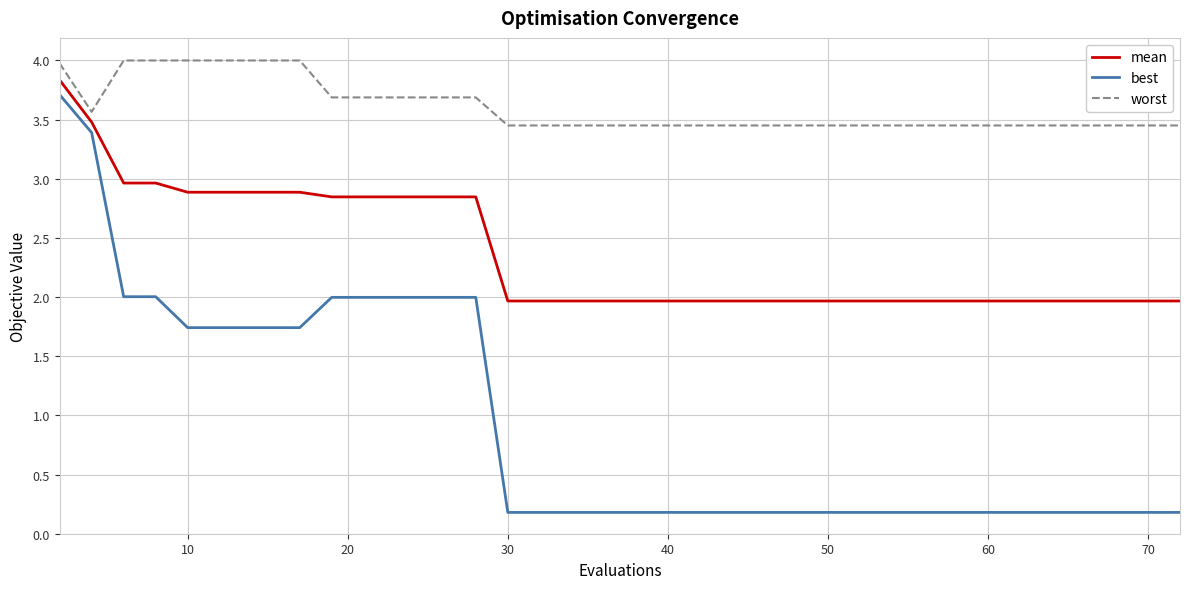

True or false: mean and best intersect in this chart.

False